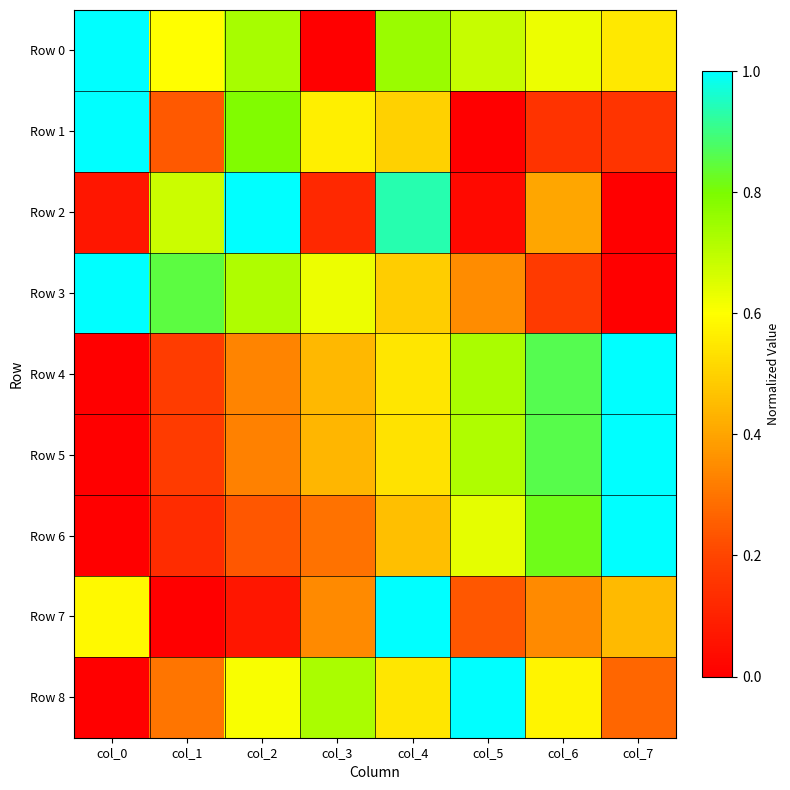

What is the difference between the highest and lowest values at col_7?

1.0